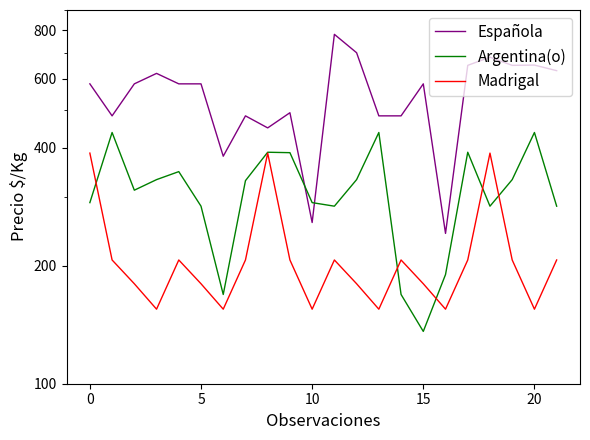

Which has a higher value, 20 or 9?

20